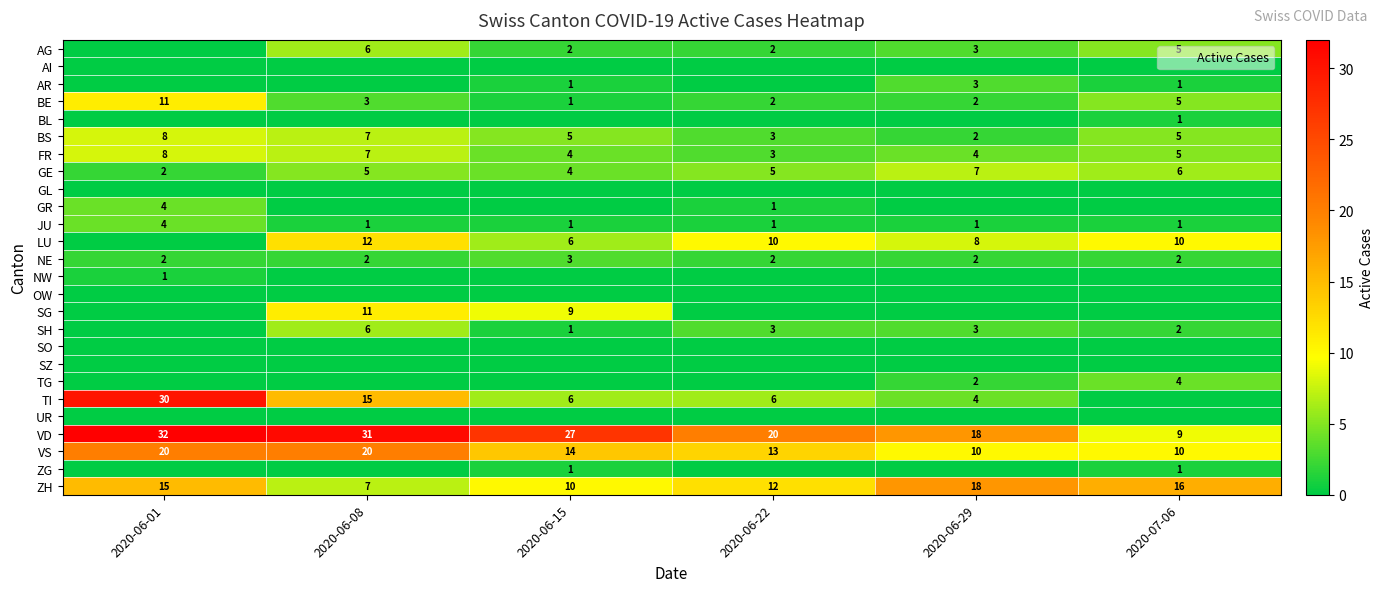

What is the difference between the GE values at 2020-06-29 and 2020-06-15?

3